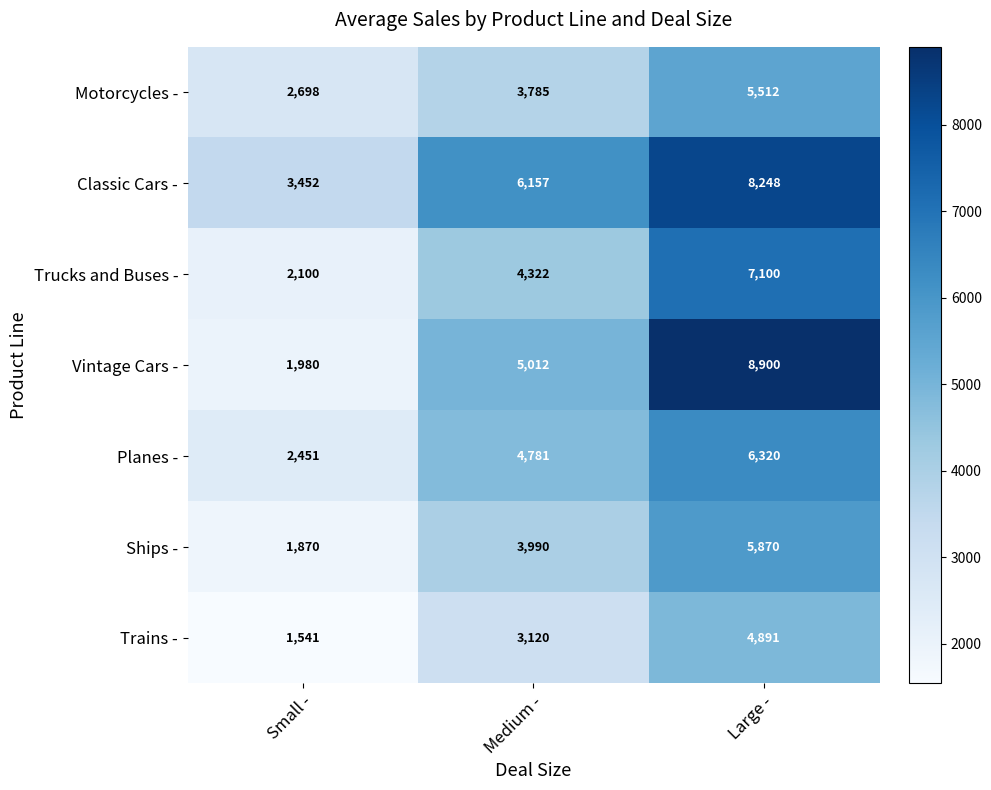

How many distinct data groups are displayed?

7